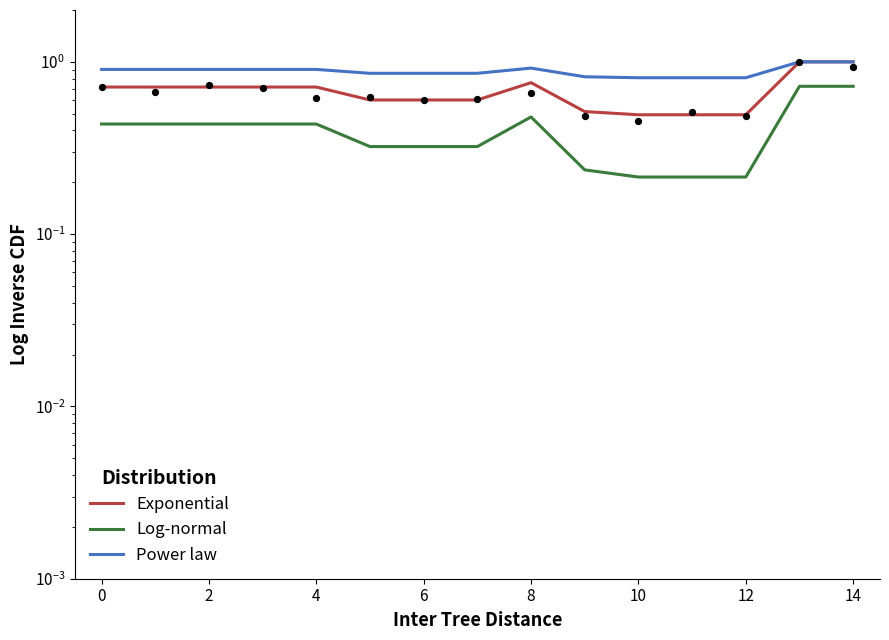

Is the value of Exponential at 13 greater than the value of Log-normal at 10?

Yes